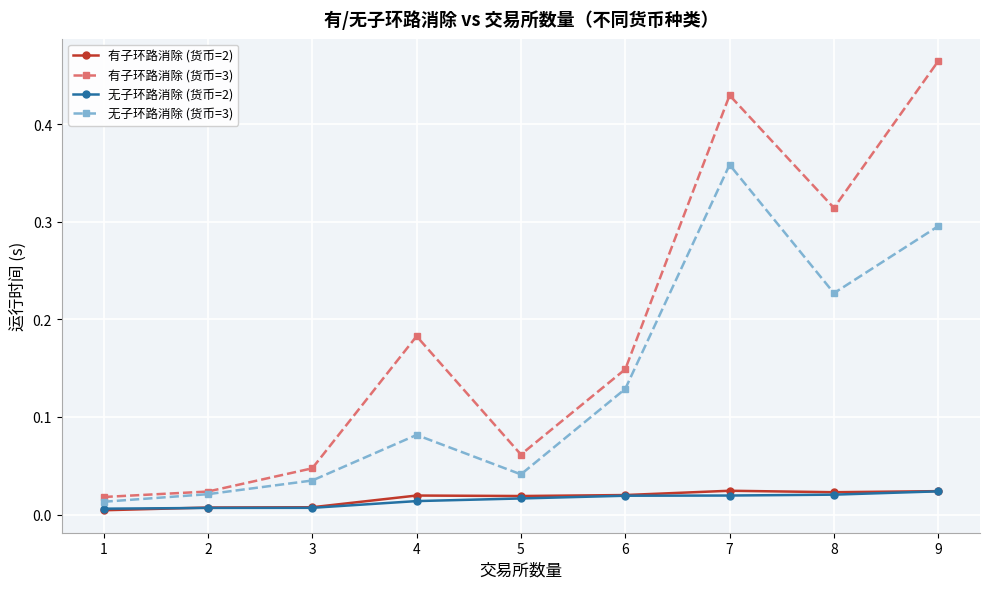

Which series has the largest total across all categories?

有子环路消除 (货币=3)